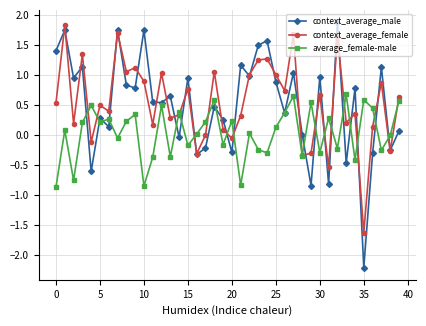

What is the greatest value displayed?

1.9